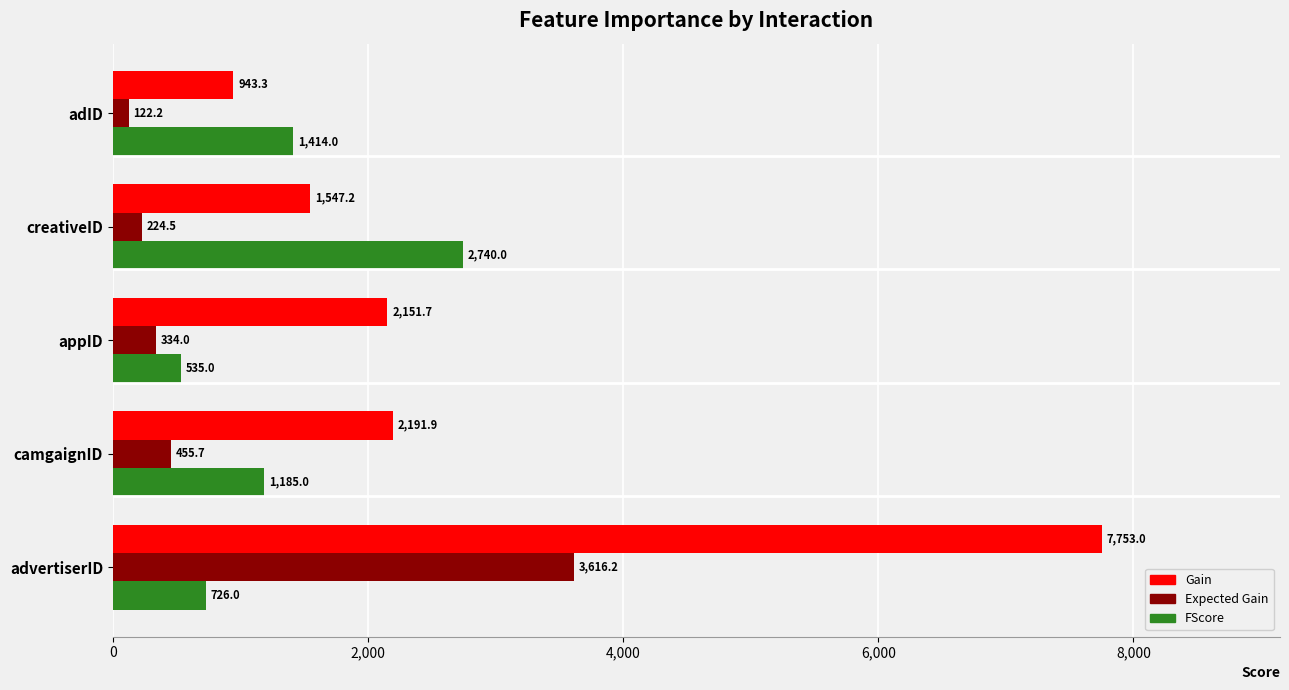

Which series has the largest range (max minus min)?

Gain